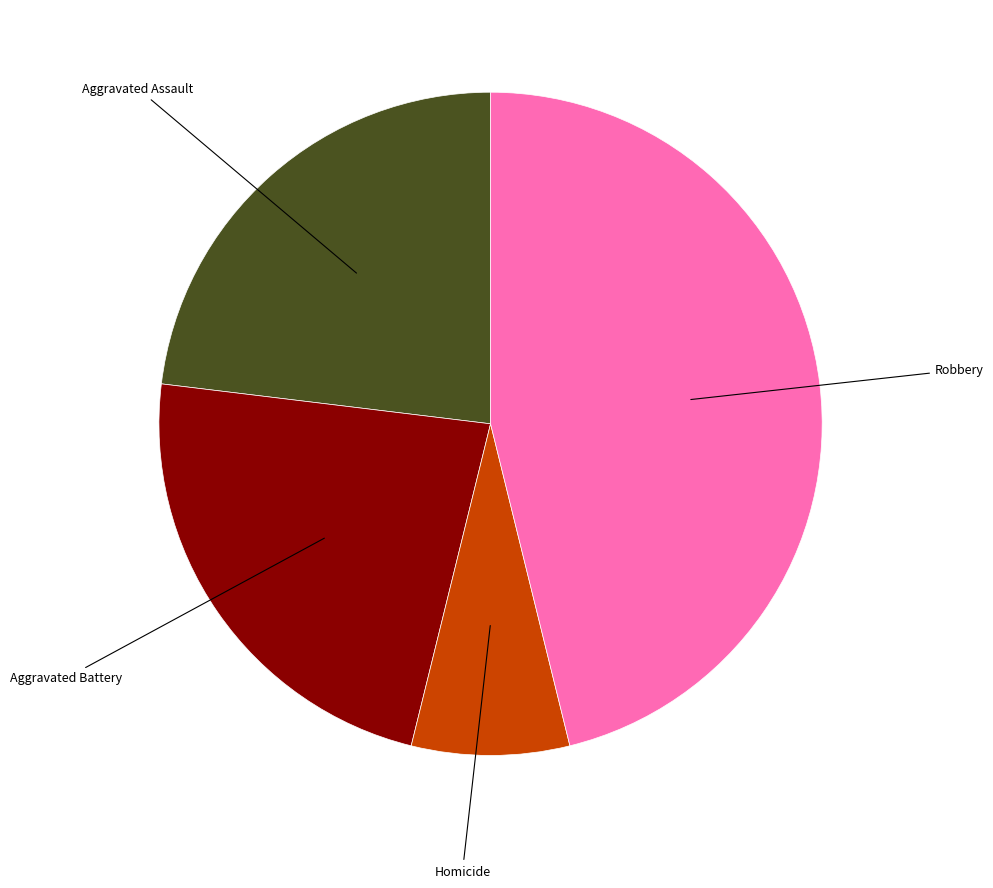

Is there a majority slice in this chart?

No